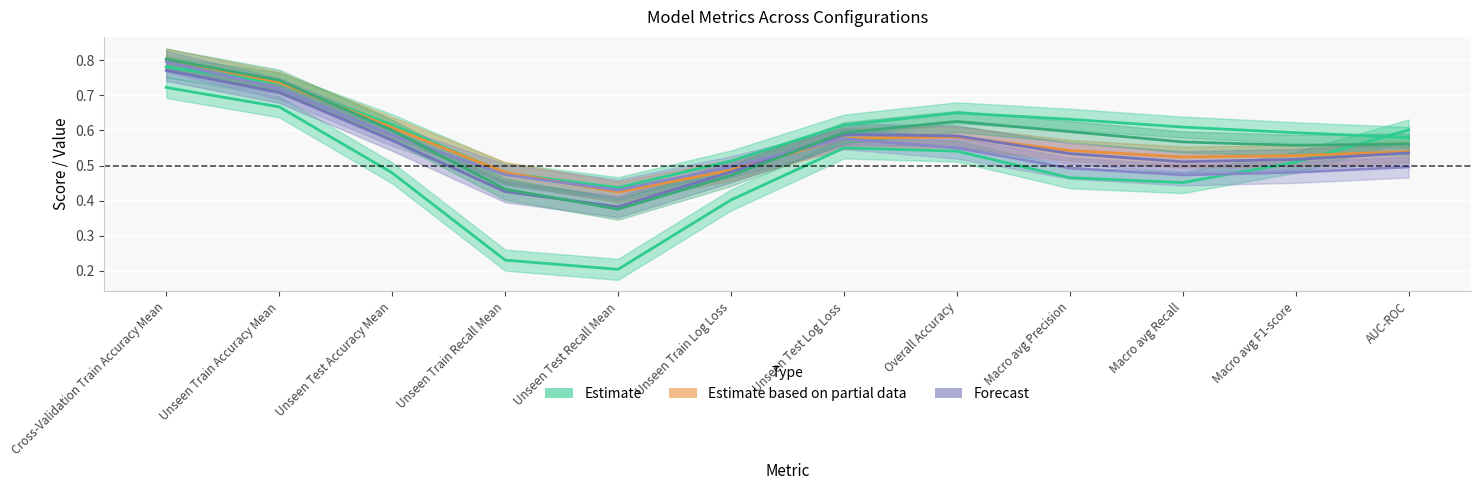

At how many categories does at least one series exceed 0?

12